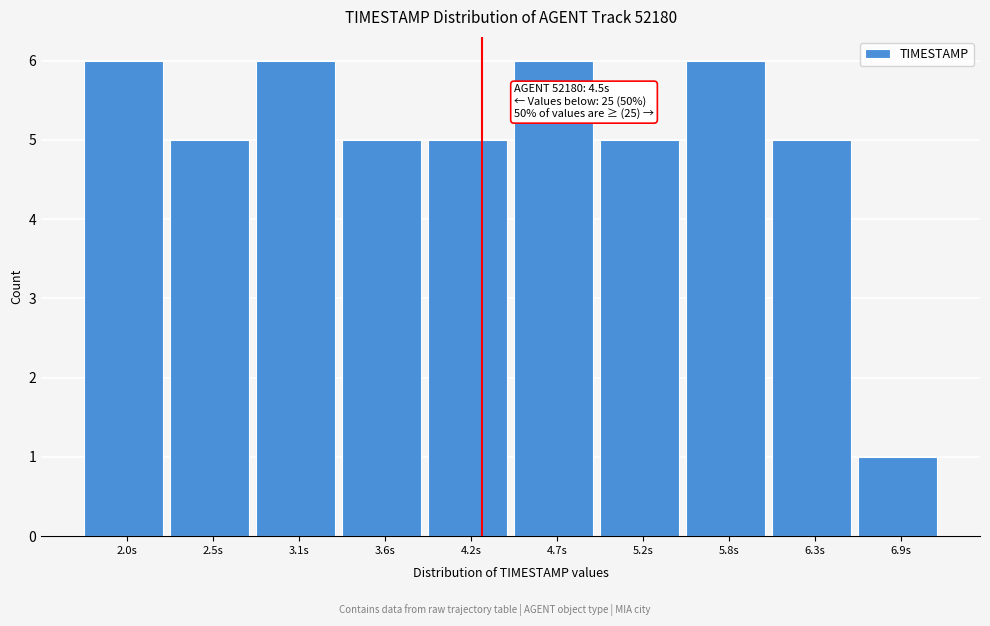

Reading left to right, what are all the values shown in this chart?

2.0s=6	2.5s=5	3.1s=6	3.6s=5	4.2s=5	4.7s=6	5.2s=5	5.8s=6	6.3s=5	6.9s=1